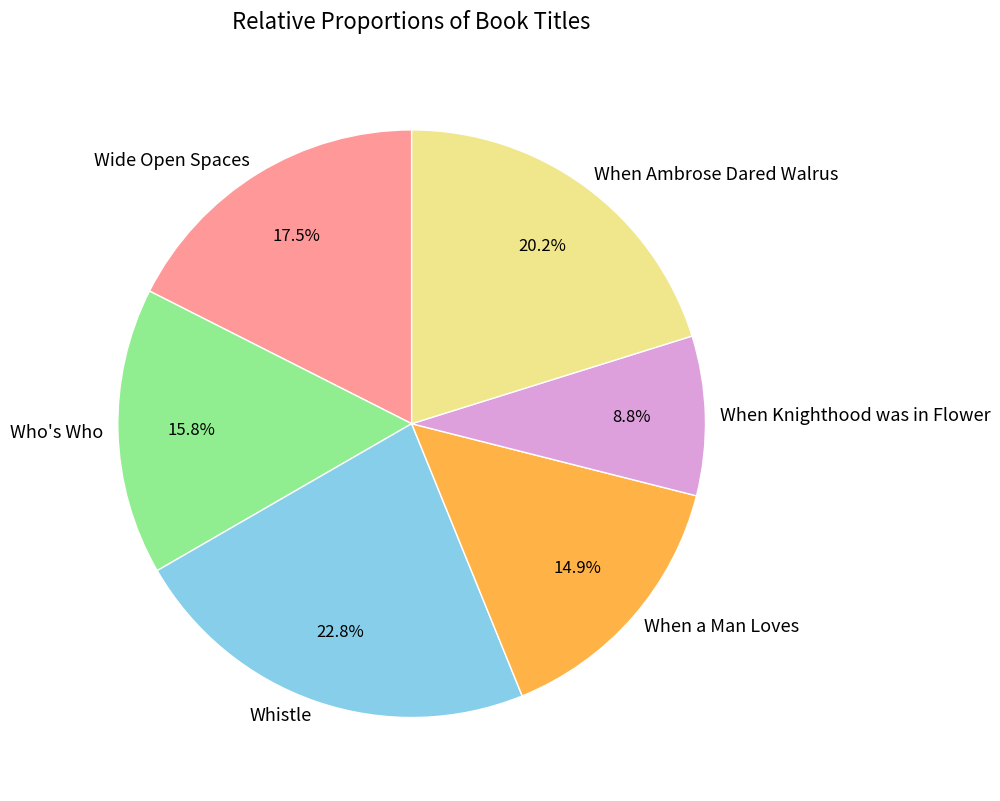

What percentage is NOT represented by When Ambrose Dared Walrus?

79.8%